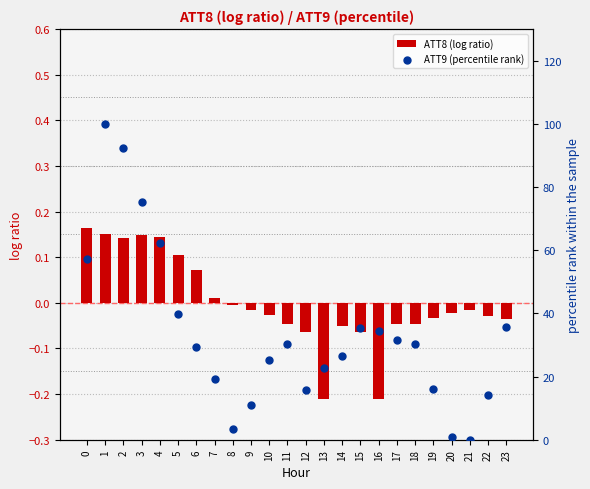

At how many categories does at least one series exceed 37?

6